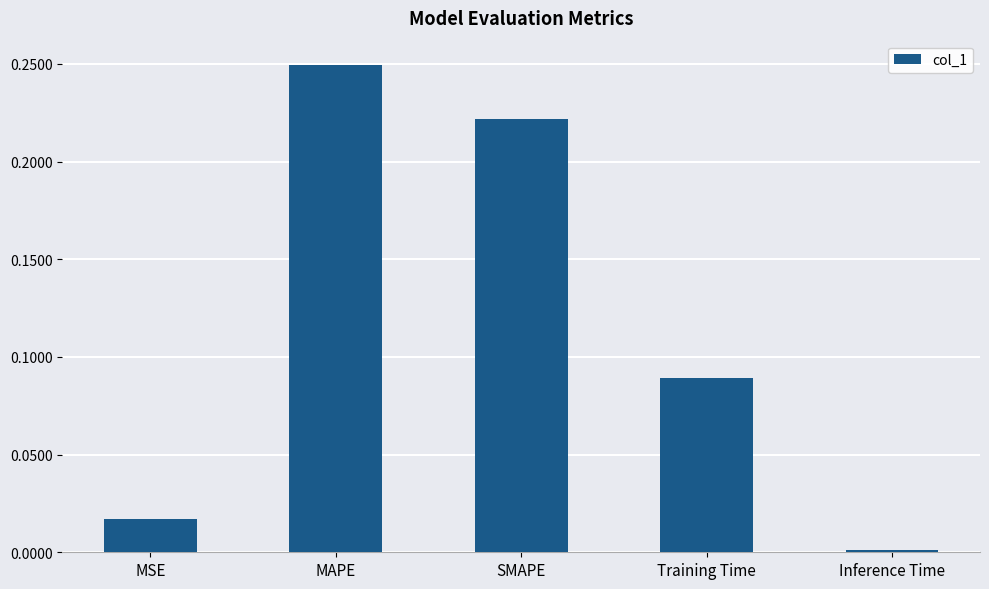

At which label is the value closest to 0?

Inference Time